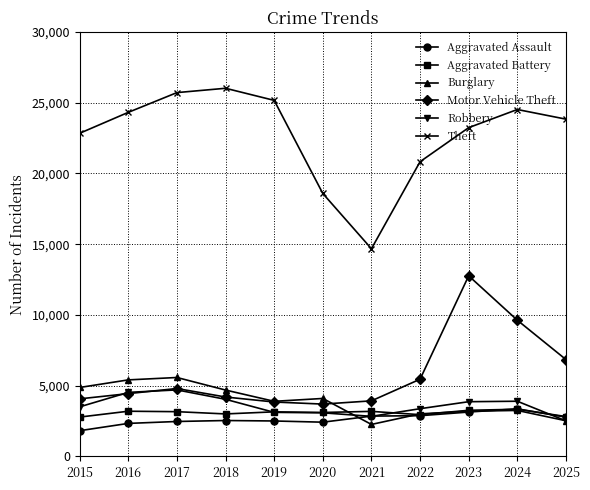

True or false: Aggravated Battery has more than 1 points higher than both neighbors.

True